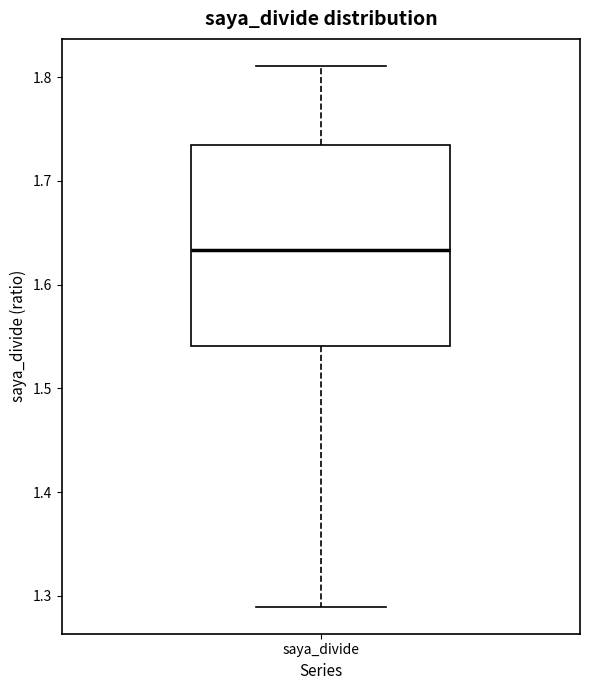

Read this box plot against the y-axis: the position of the median line, the range covered by the box, and the ends of both whiskers. The values are not printed on the chart, so give them approximately, as read against the axis.

median 1.63, box 1.54 to 1.74, whiskers 1.29 to 1.81